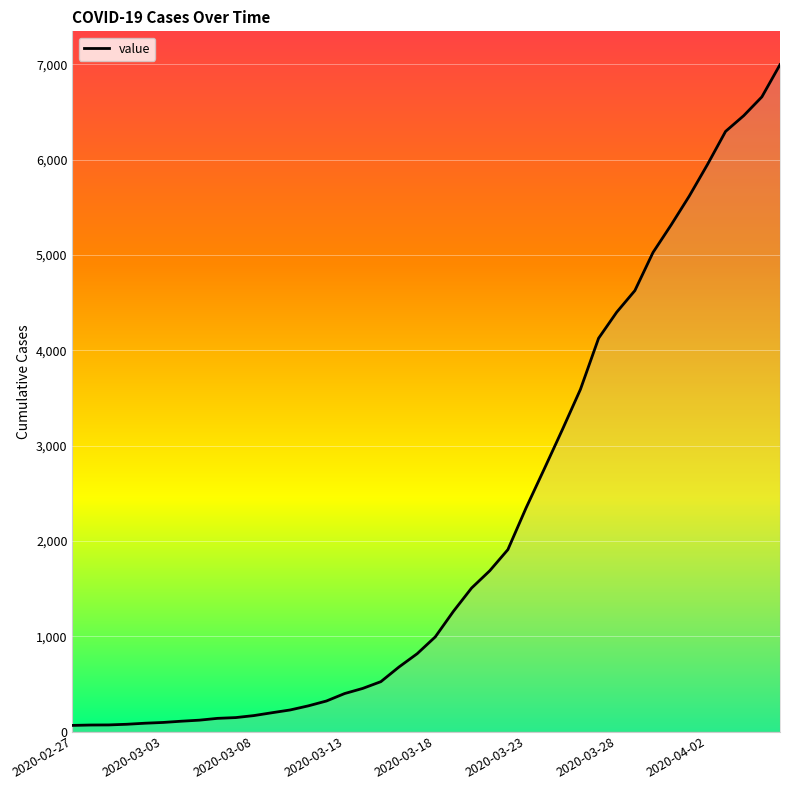

What is the maximum value shown in the chart?

6995